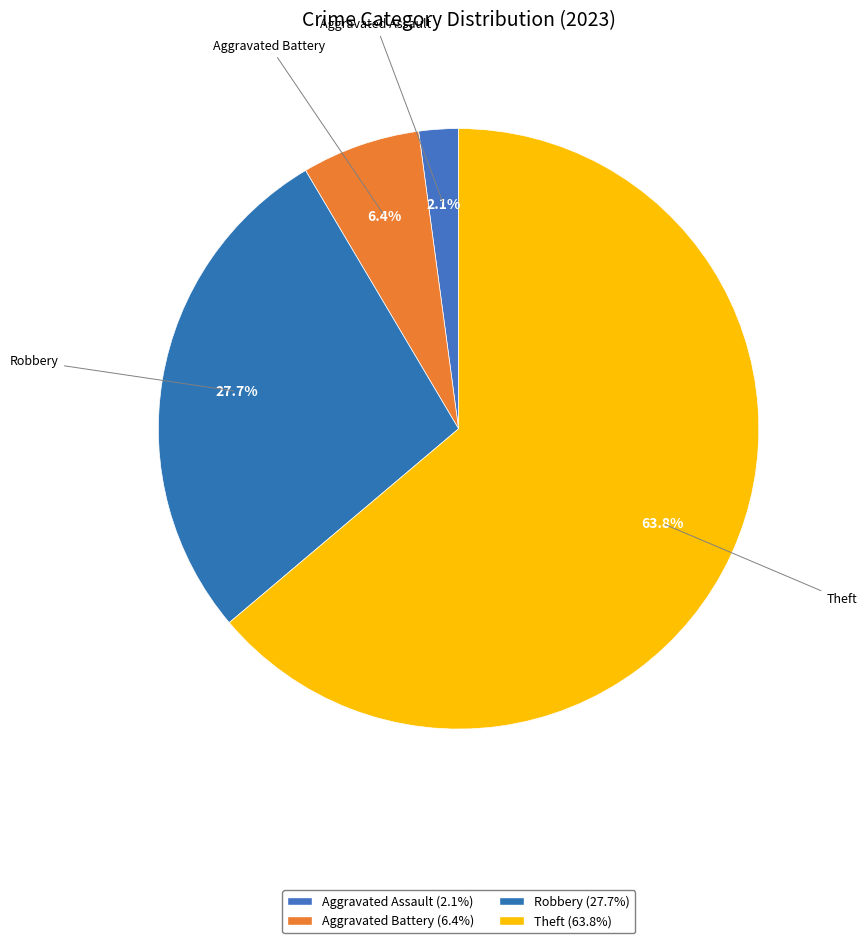

How many segments does this pie chart have?

4